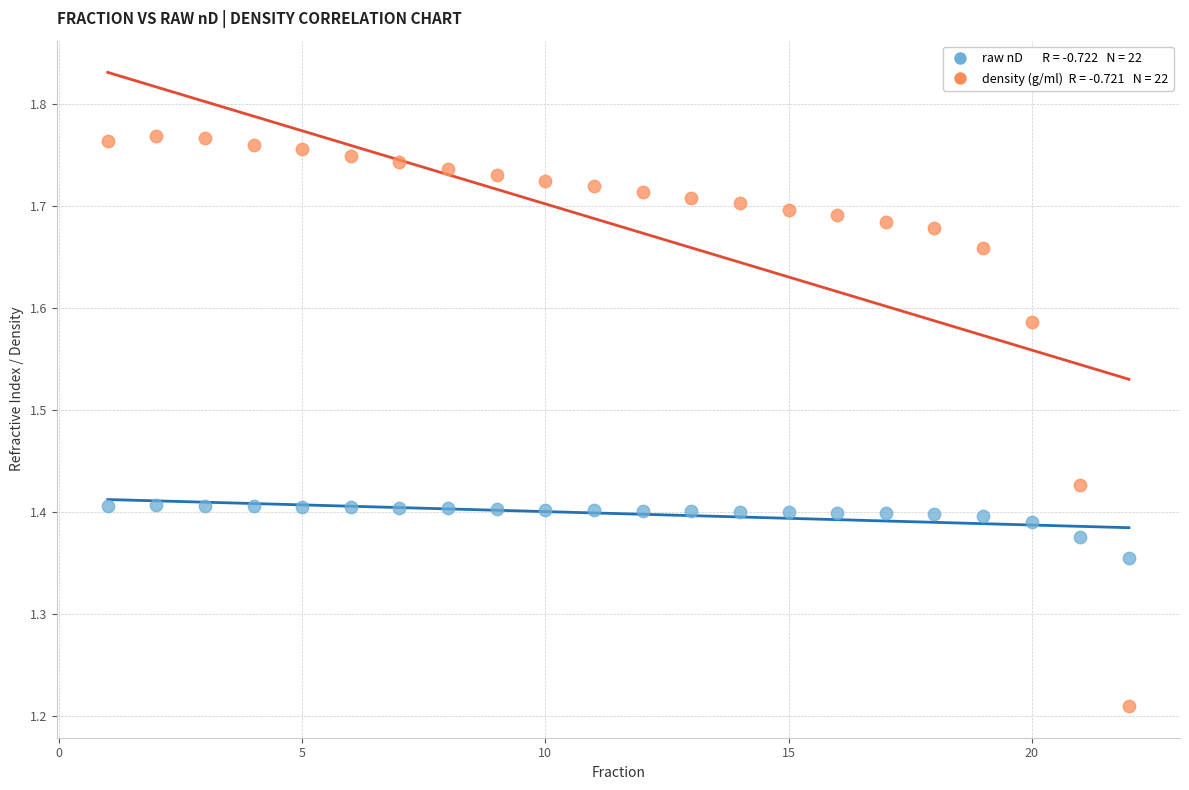

Across all data points, what is the range of X values (max minus min)?

21.0